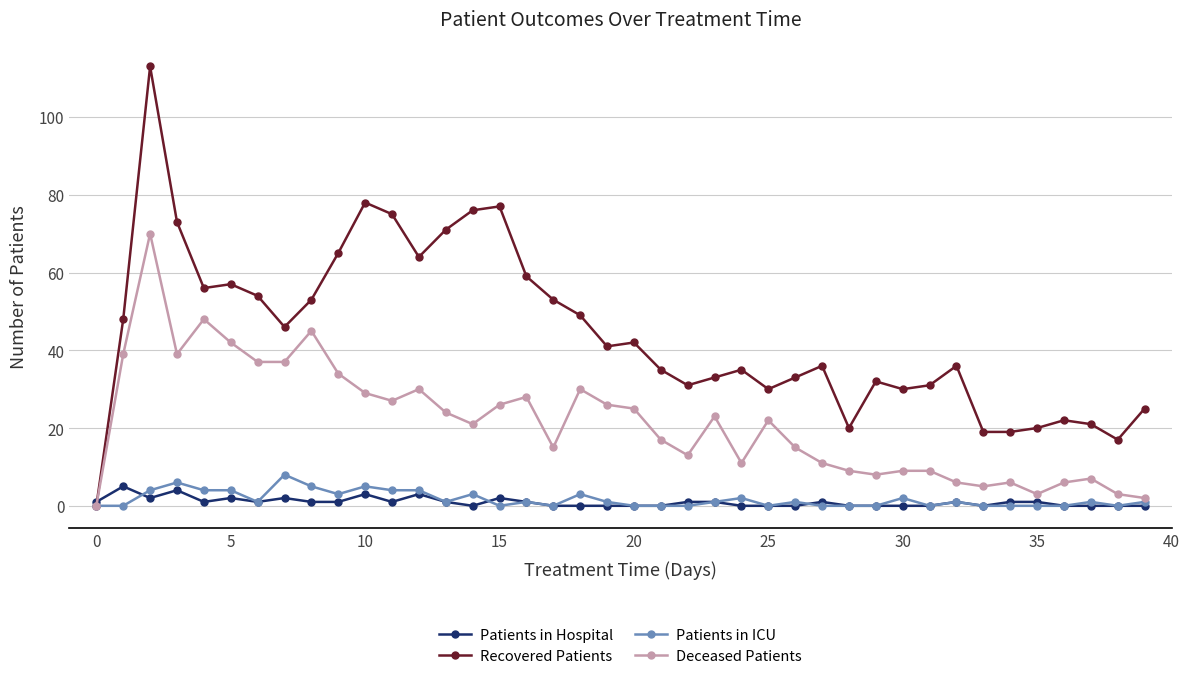

Which series has the largest total across all categories?

Recovered Patients